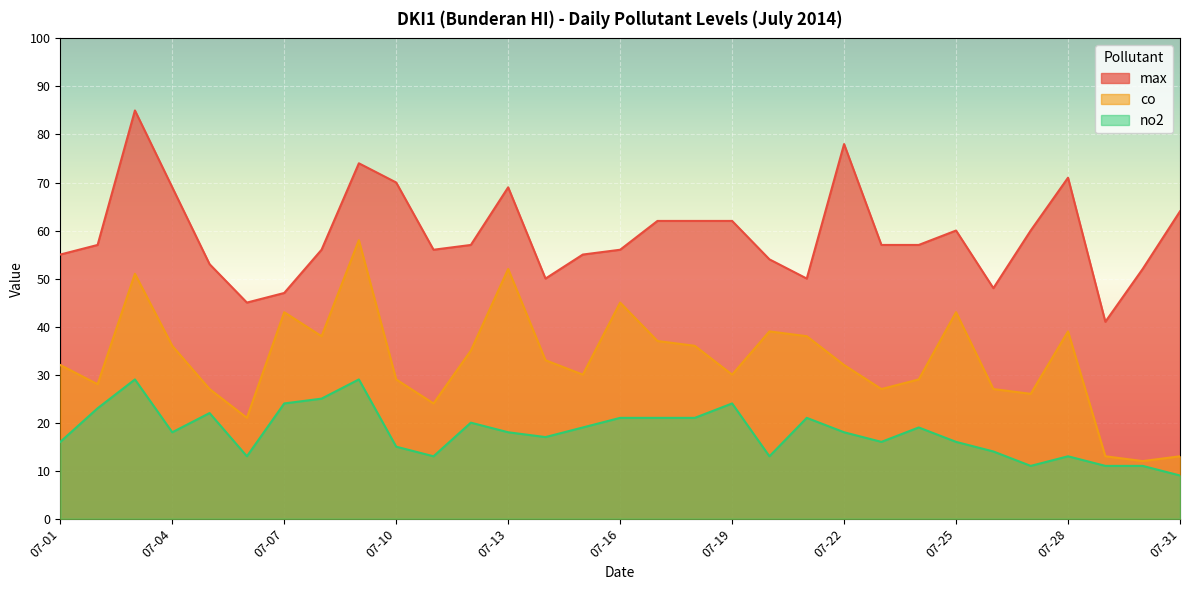

What is the value of the no2 point at the 23rd from the left?

16